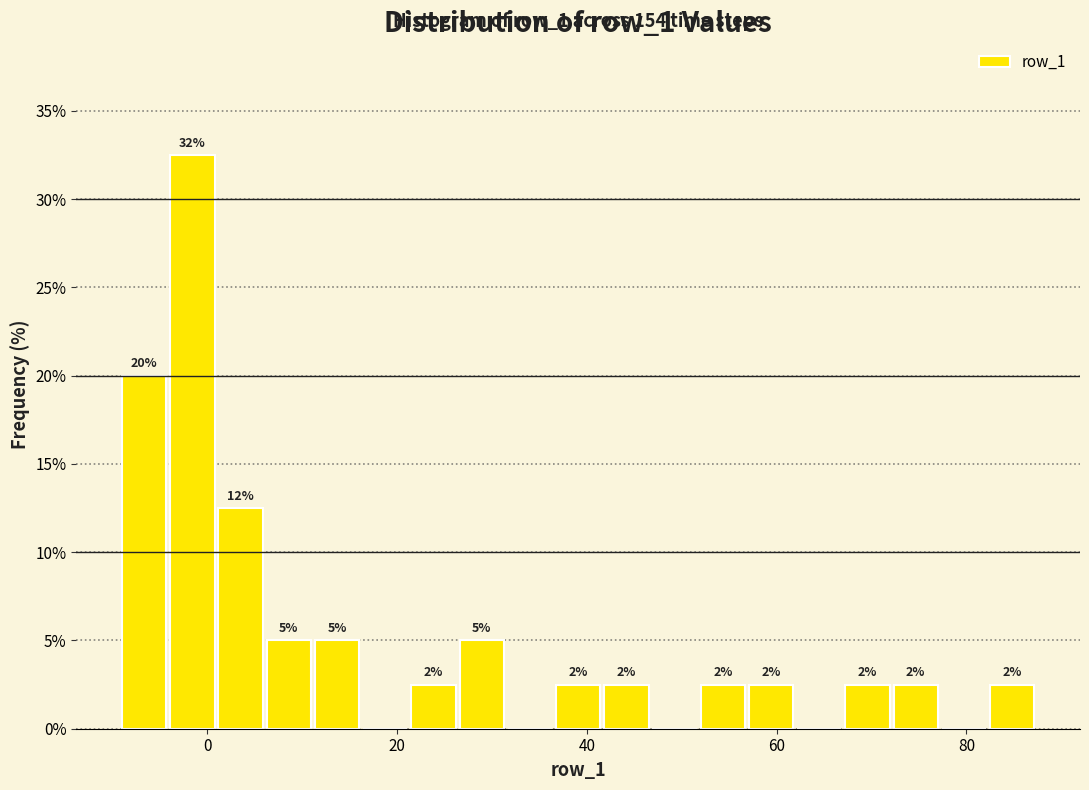

Around what value on the x-axis is the tallest bar? Give the approximate position of its centre, as read against the axis.

-2